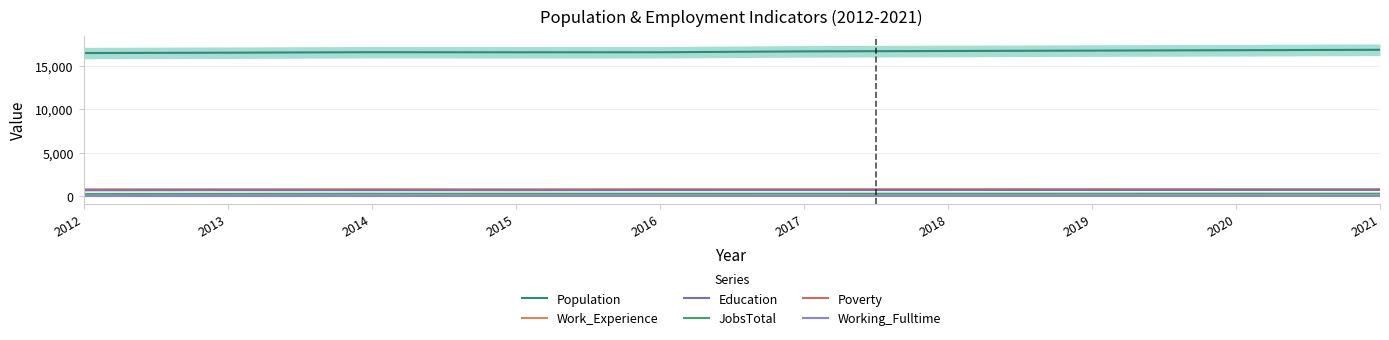

Where is Work_Experience nearest to the value 822?

2014